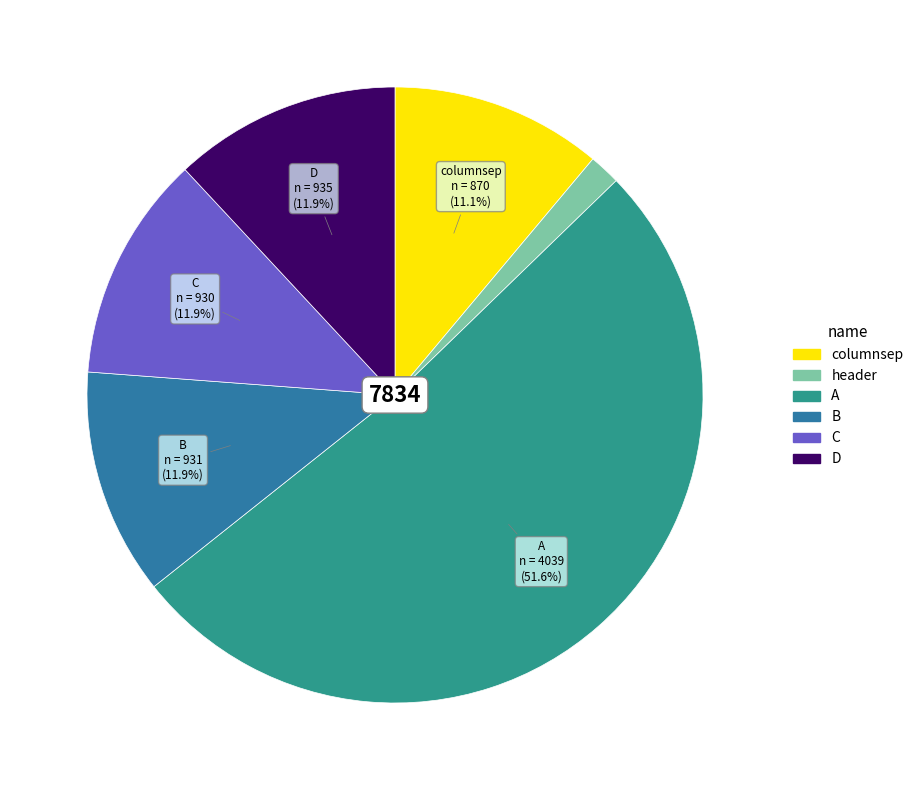

Between A and C, which is larger?

A